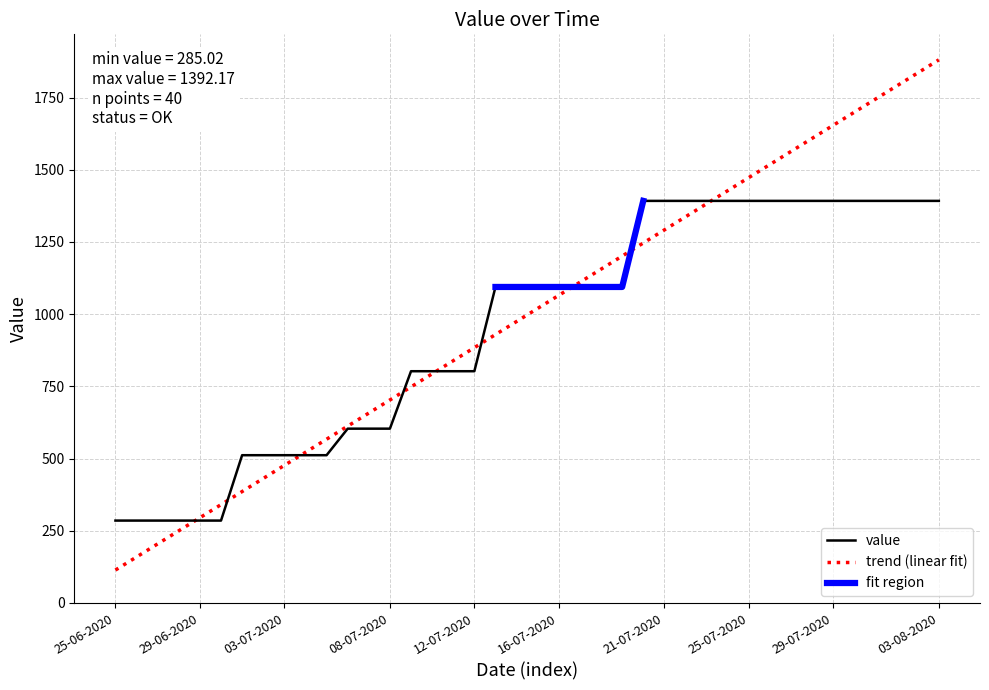

Reading left to right, extract all data points from this chart.

25-06-2020=285.0	26-06-2020=285.0	27-06-2020=285.0	28-06-2020=285.0	29-06-2020=285.0	30-06-2020=285.0	01-07-2020=511.4	02-07-2020=511.4	03-07-2020=511.4	04-07-2020=511.4	05-07-2020=511.4	06-07-2020=603.4	07-07-2020=603.4	08-07-2020=603.4	09-07-2020=802.3	10-07-2020=802.3	11-07-2020=802.3	12-07-2020=802.3	13-07-2020=1094.1	14-07-2020=1094.1	15-07-2020=1094.1	16-07-2020=1094.1	17-07-2020=1094.1	18-07-2020=1094.1	19-07-2020=1094.1	20-07-2020=1392.2	21-07-2020=1392.2	22-07-2020=1392.2	23-07-2020=1392.2	24-07-2020=1392.2	25-07-2020=1392.2	26-07-2020=1392.2	27-07-2020=1392.2	28-07-2020=1392.2	29-07-2020=1392.2	30-07-2020=1392.2	31-07-2020=1392.2	01-08-2020=1392.2	02-08-2020=1392.2	03-08-2020=1392.2